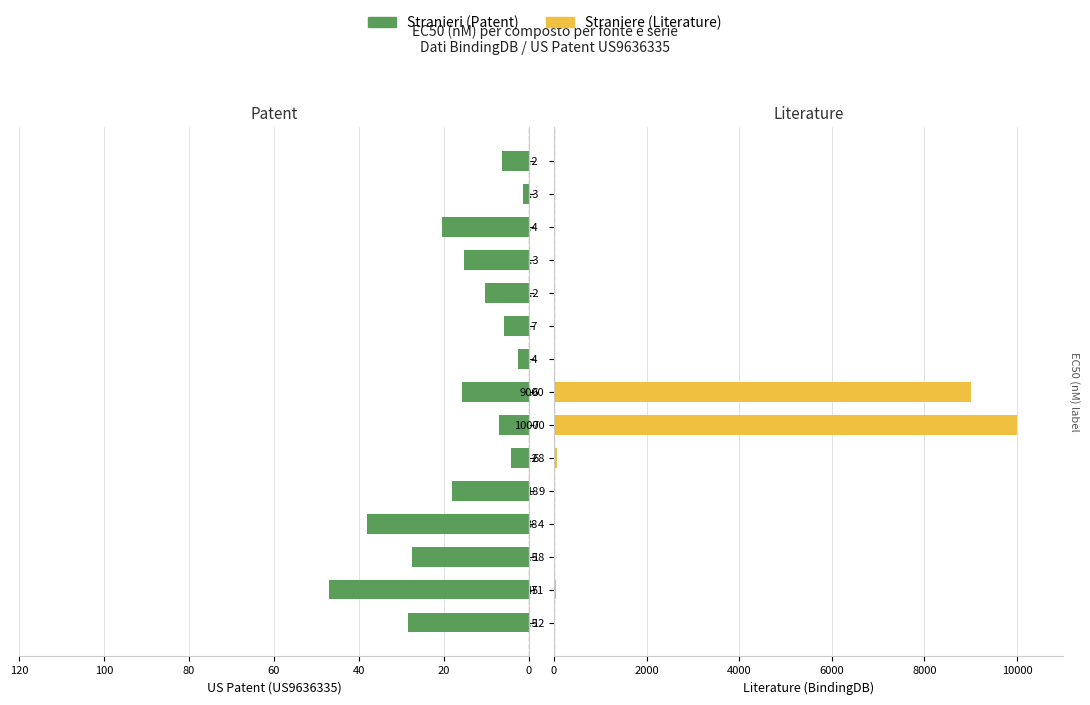

What position from the left is 0?

1